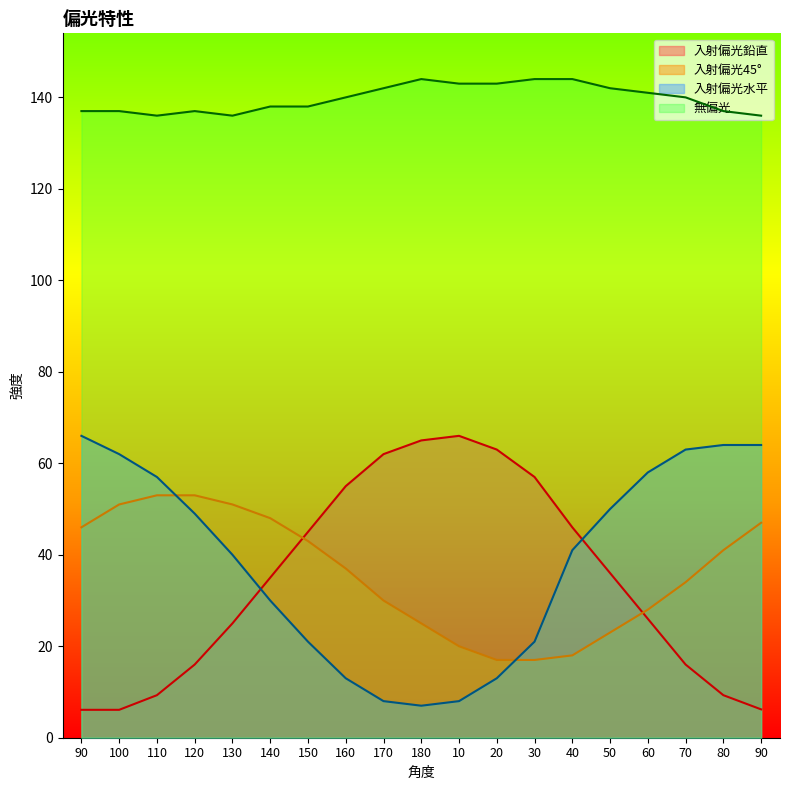

Count the 無偏光 values in the range 137 to 143.

13